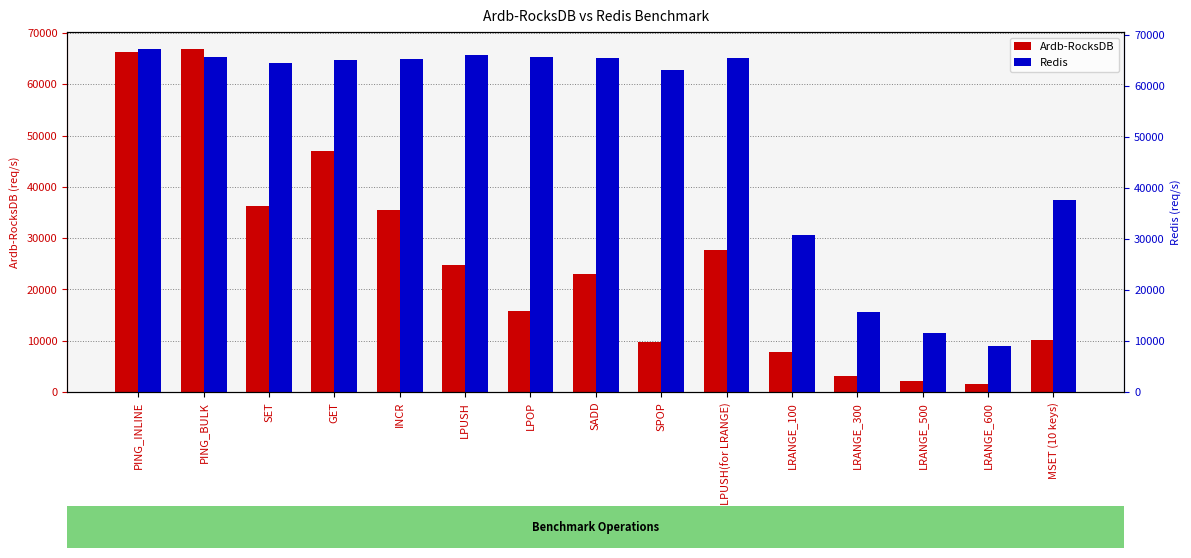

Read the Ardb-RocksDB value at SET.

36238.4